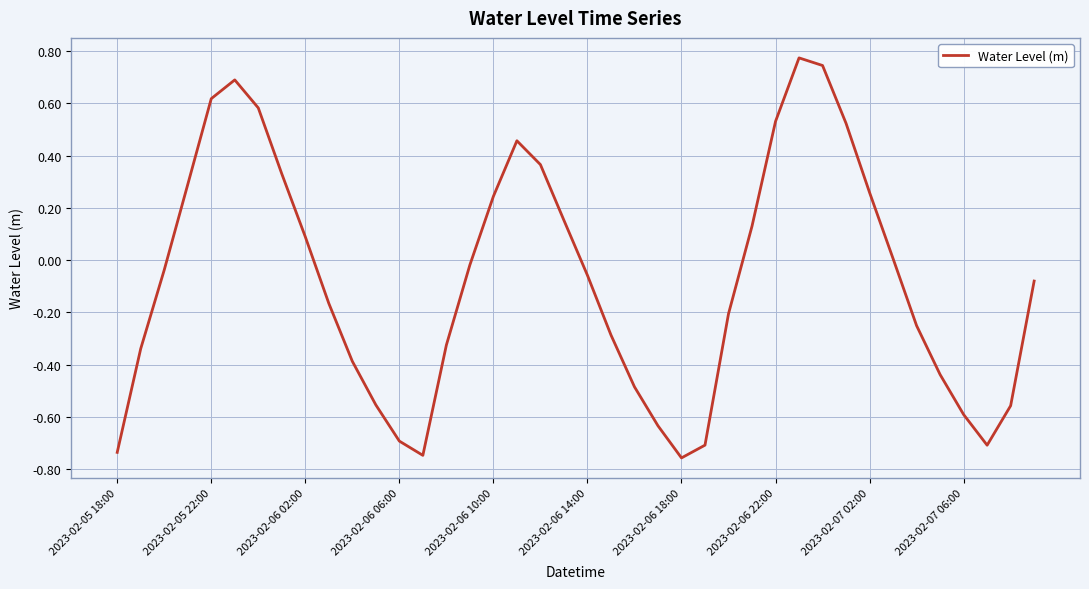

What is the difference between the maximum and minimum values?

1.5